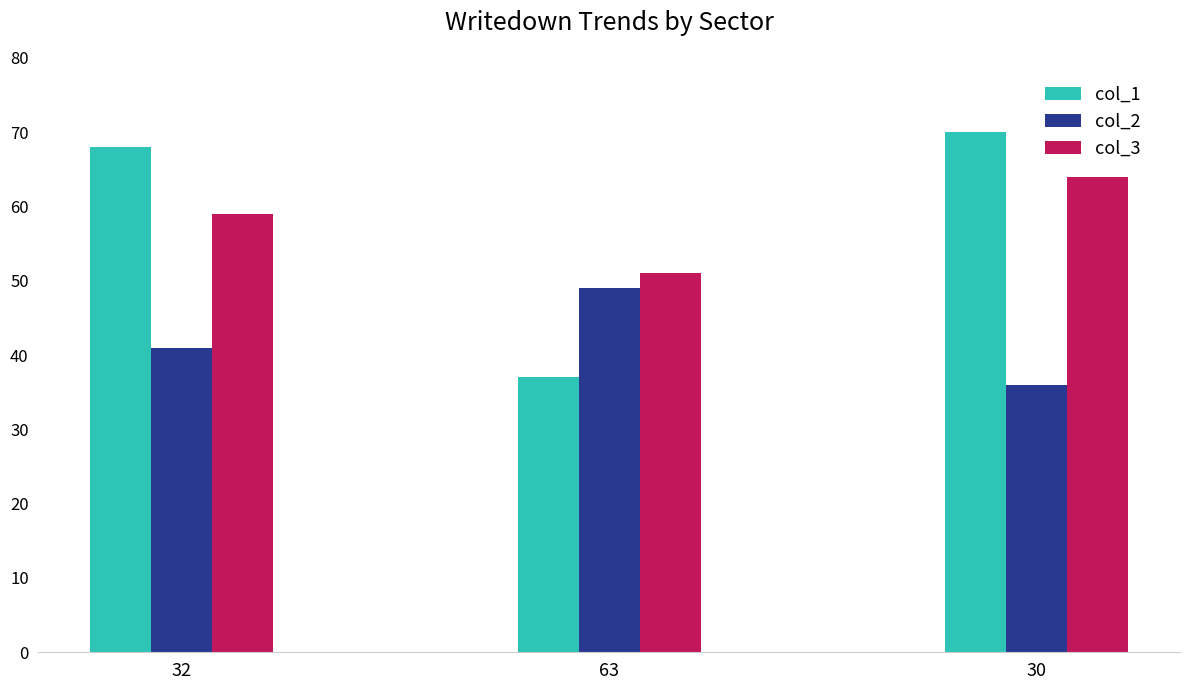

Reading right to left, list all the values displayed in this chart.

col_1: 70	37	68
col_2: 36	49	41
col_3: 64	51	59